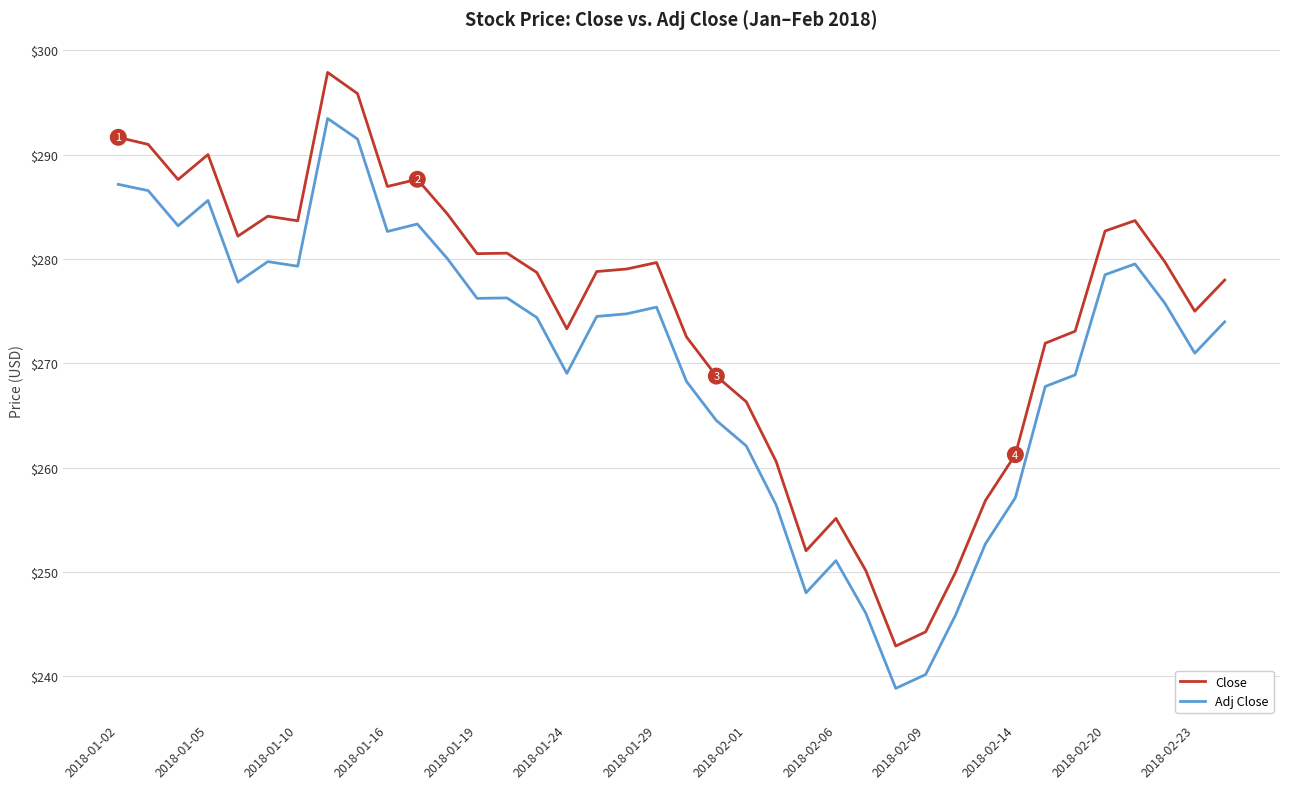

Rank the series by their maximum value, from lowest to highest.

Adj Close, Close